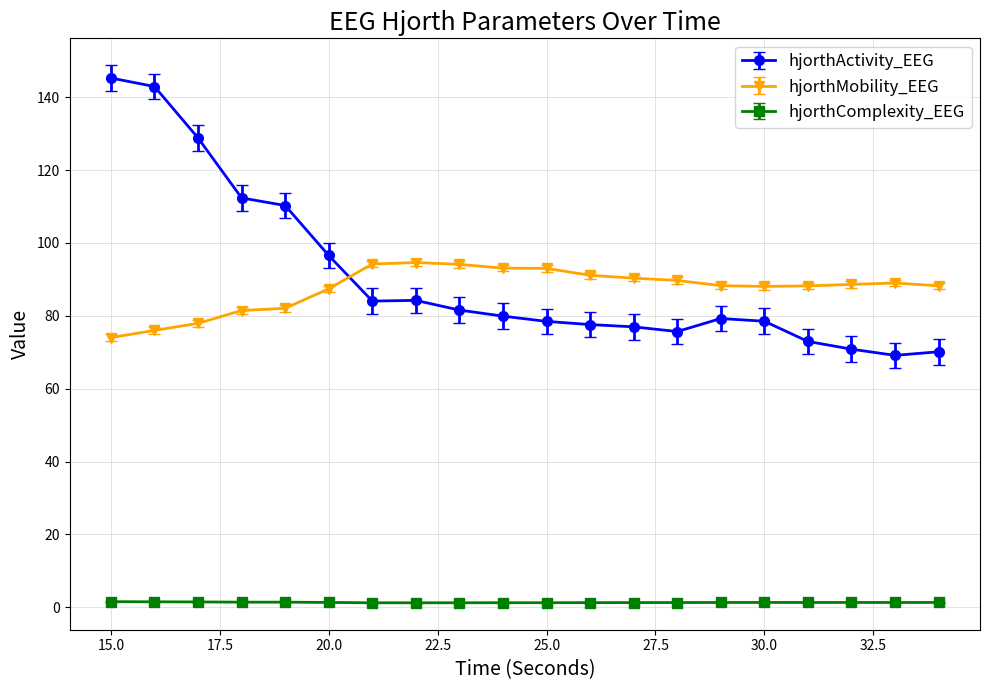

What is the average value of the hjorthActivity_EEG series?

90.8